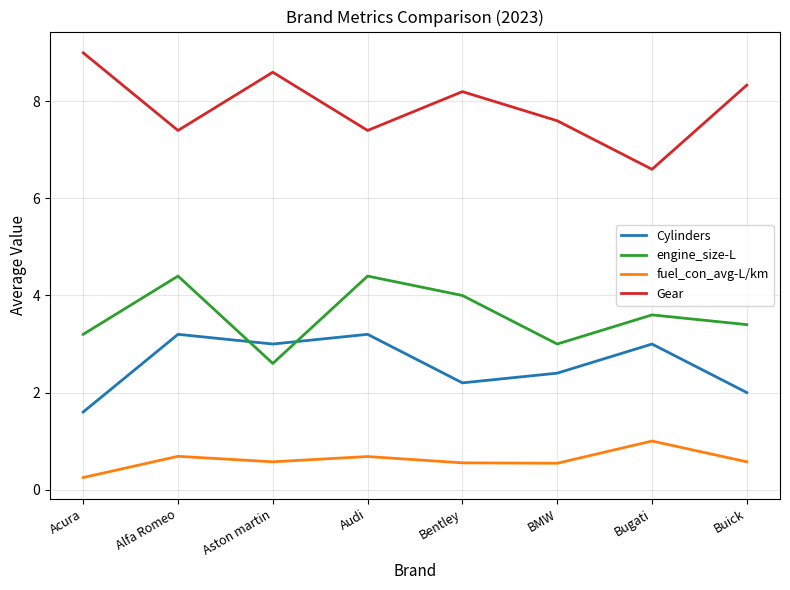

How many series are shown in this chart?

4